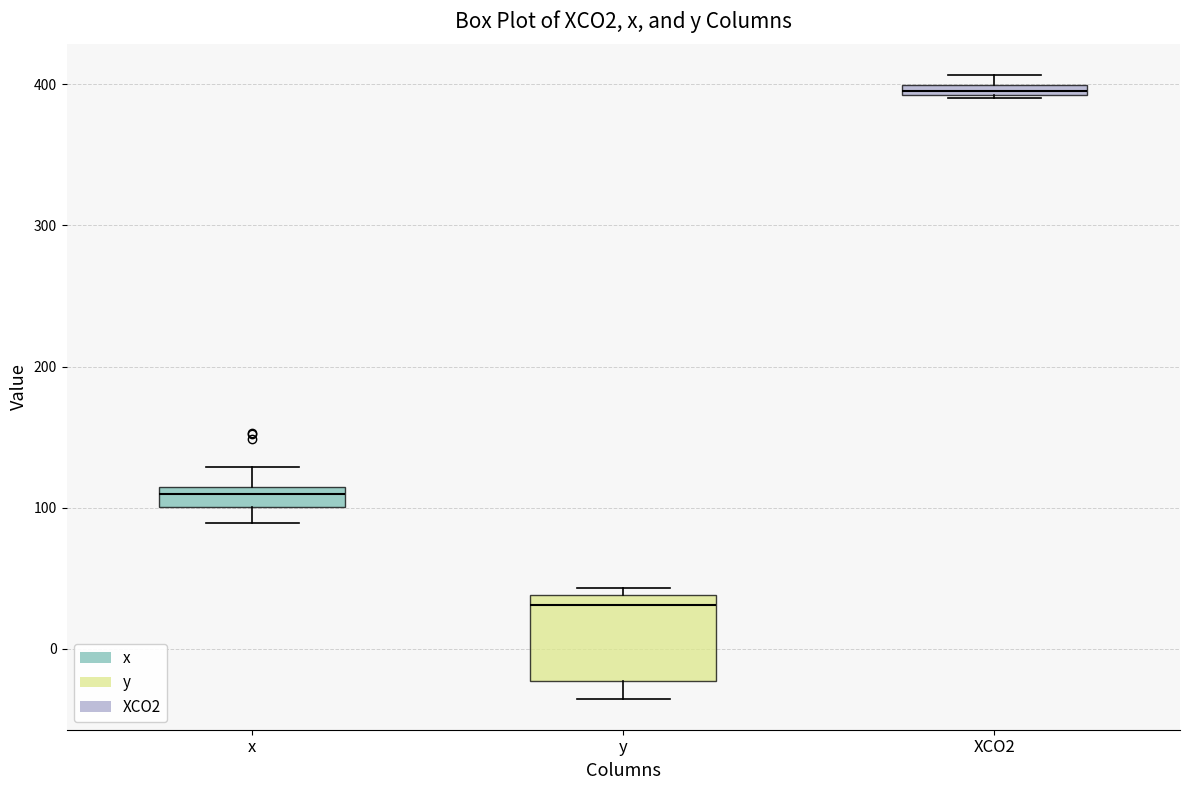

Which box's median line is the highest?

XCO2